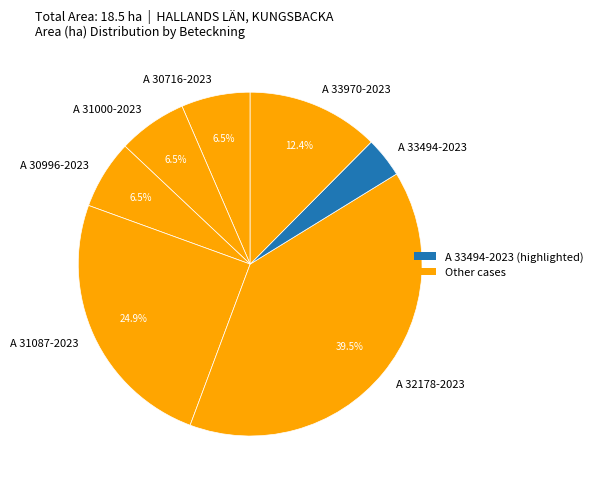

Which has a higher value, A 31087-2023 or A 32178-2023?

A 32178-2023